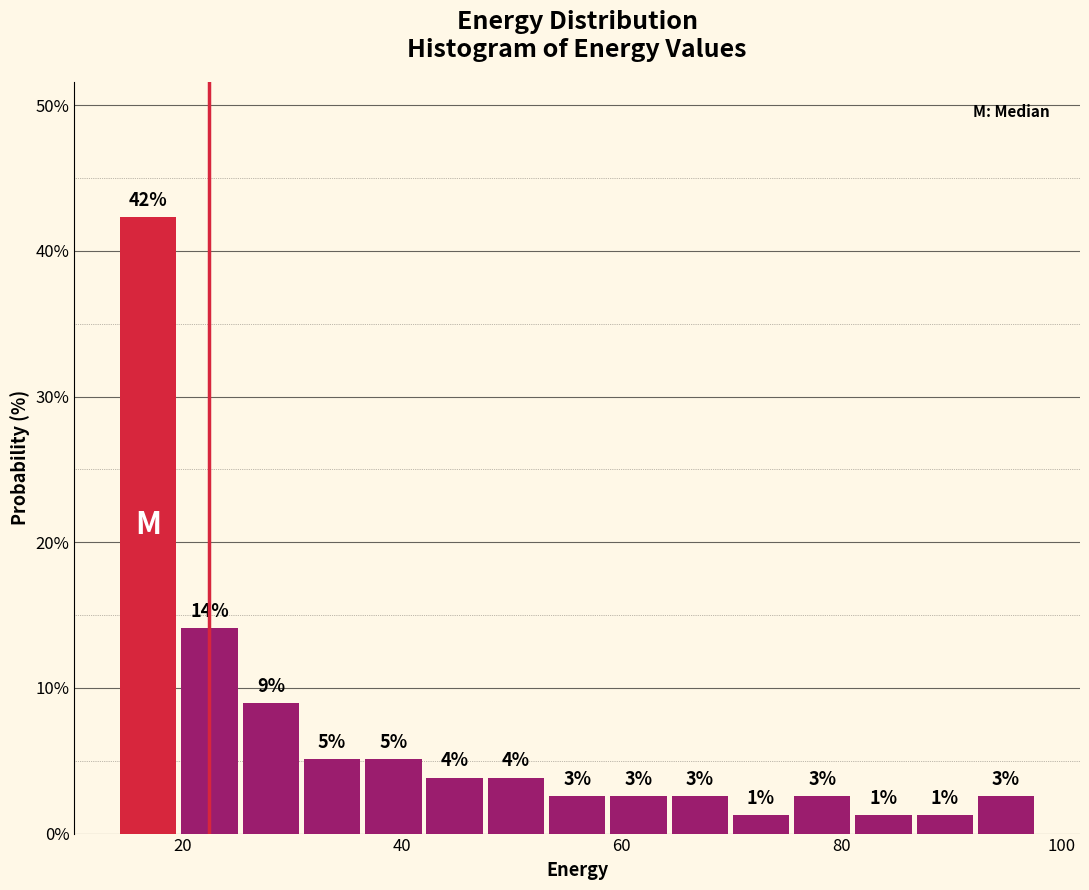

Read against the x-axis, roughly where is the centre of the tallest bar?

16